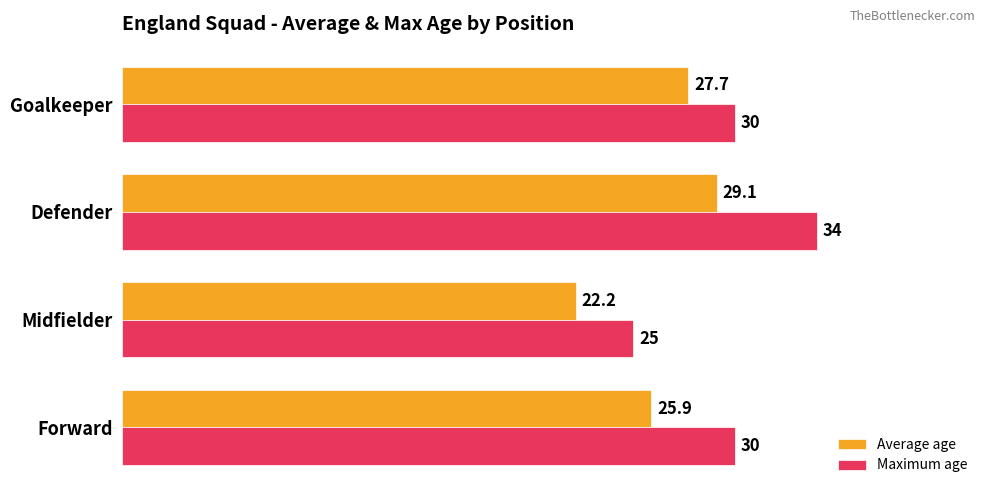

What is the approximate value of Maximum age at Defender?

34.0